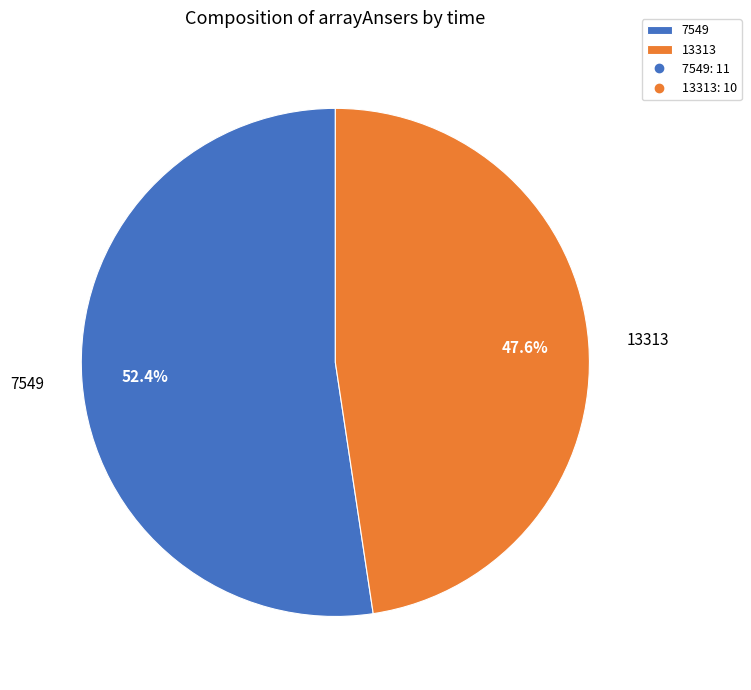

Is it true that 7549 is 52% of the pie?

True